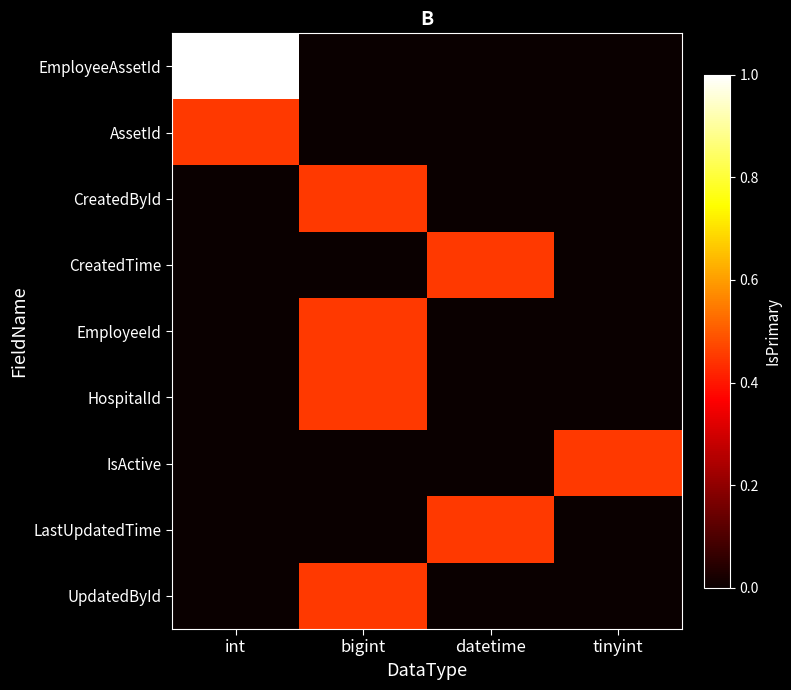

Which series has the largest total across all categories?

EmployeeAssetId